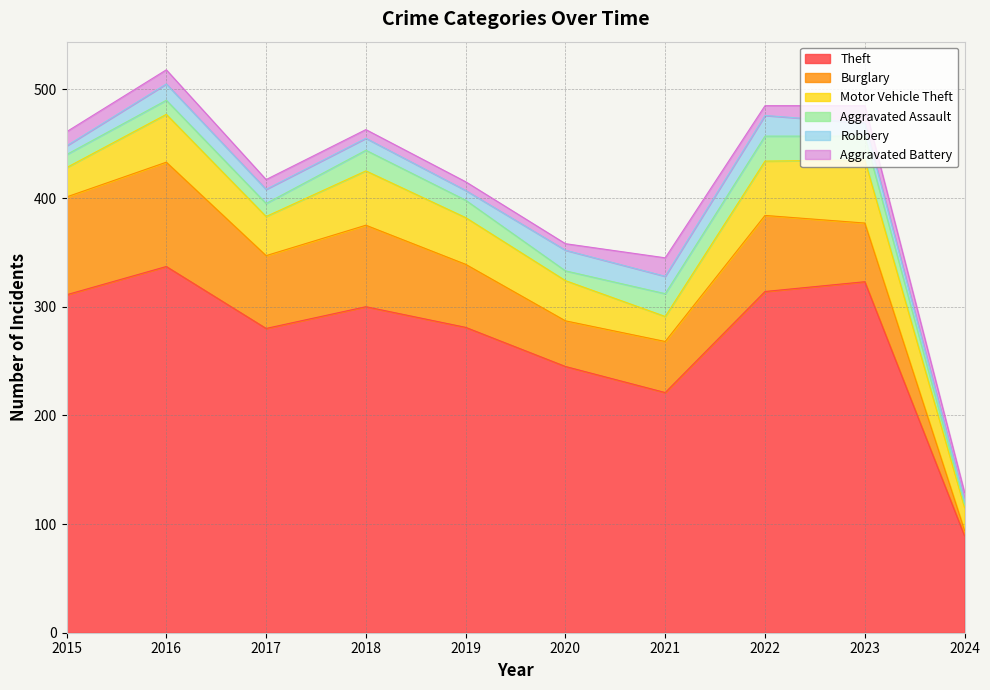

How many lines are shown in the chart?

6